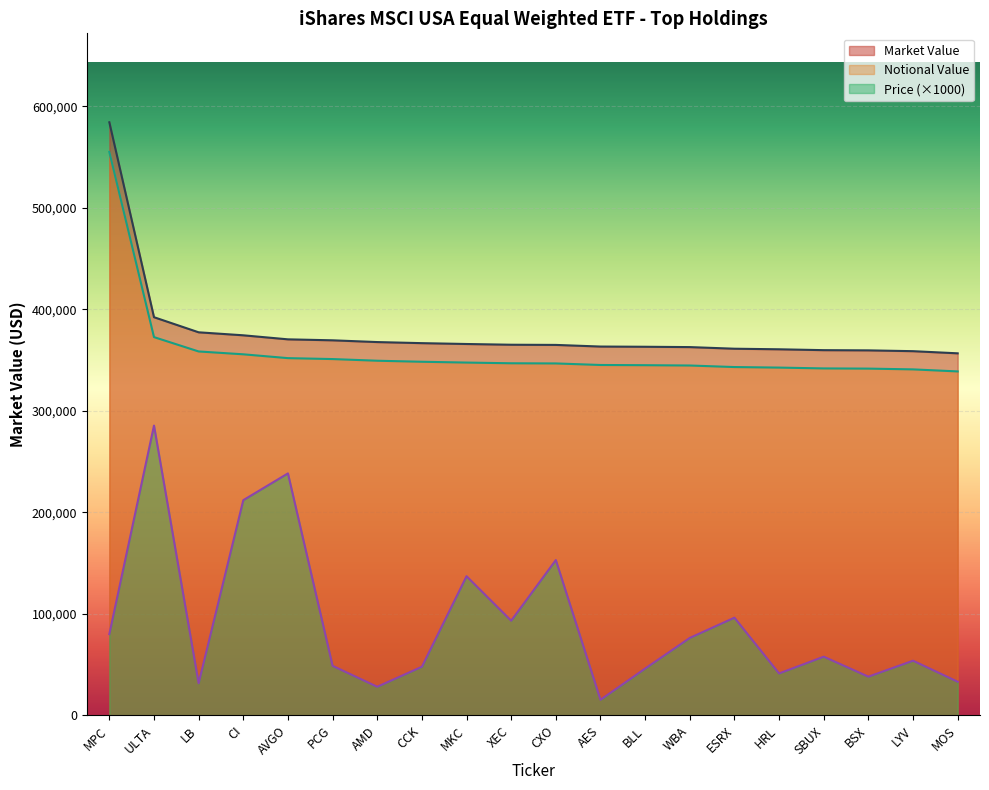

Count the number of categories in the chart.

20